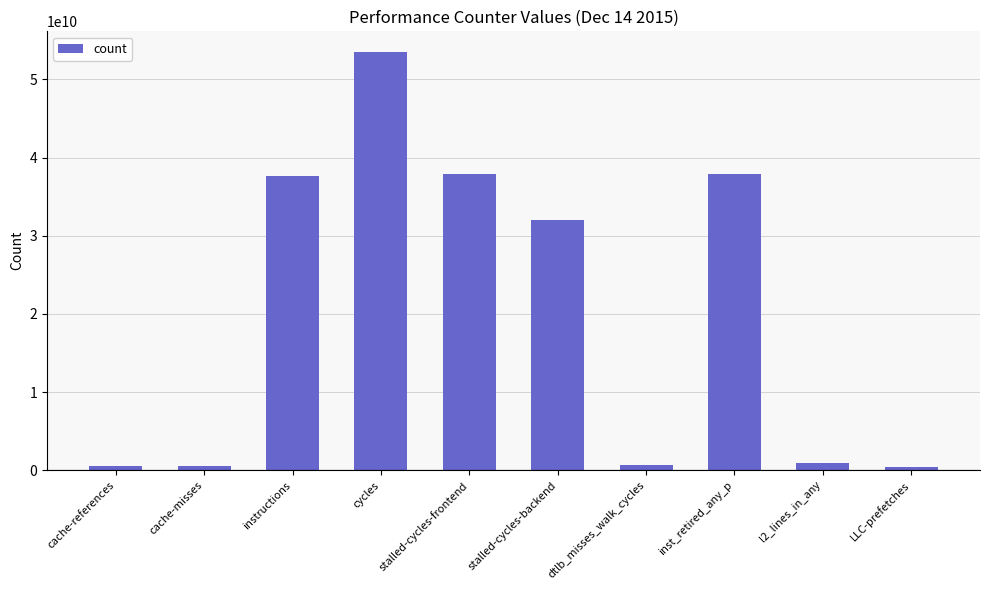

Which label corresponds to the largest value in the chart?

cycles